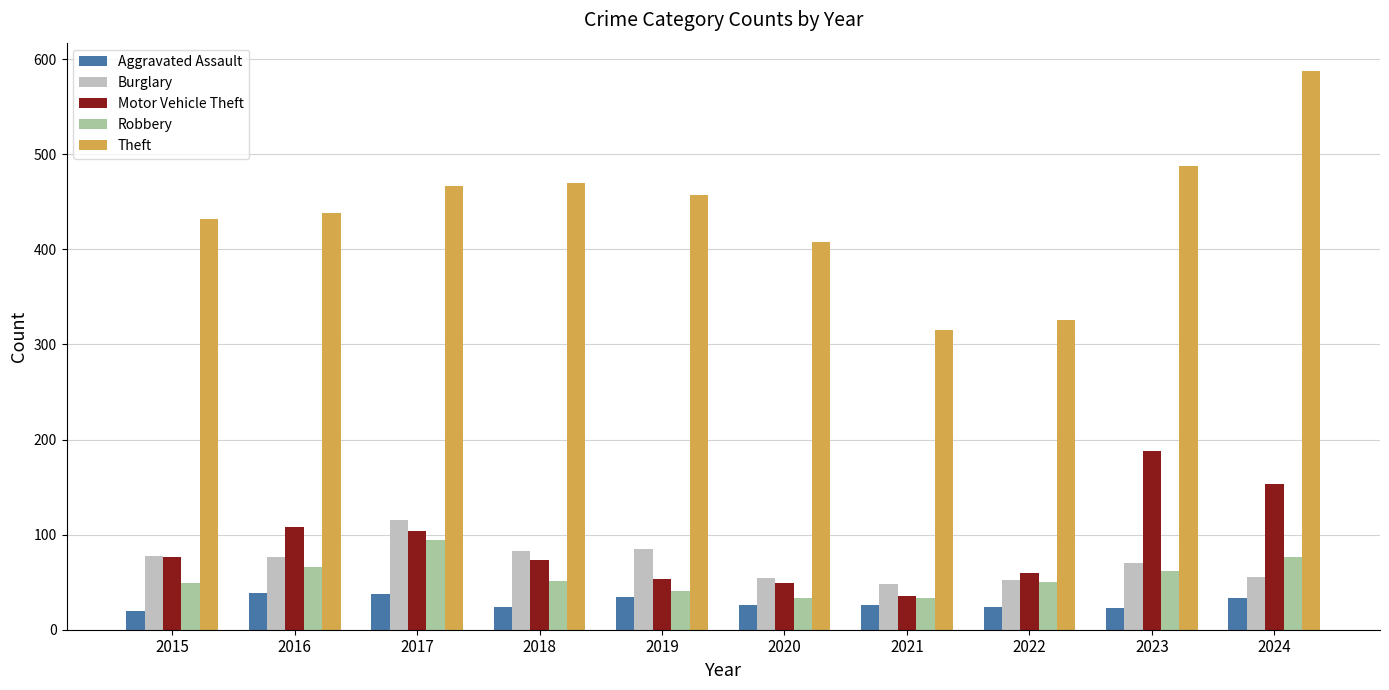

Which series changed the most between 2019 and 2023?

Motor Vehicle Theft